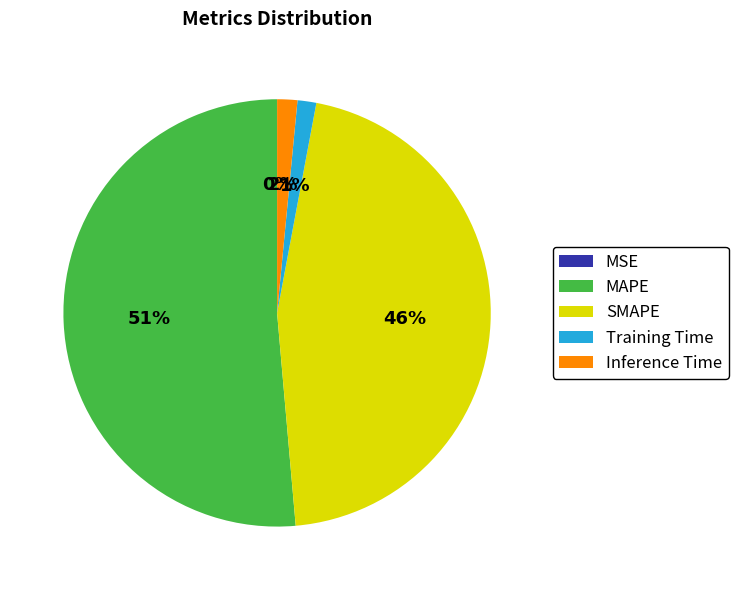

Is there any slice that represents more than half of the pie?

Yes